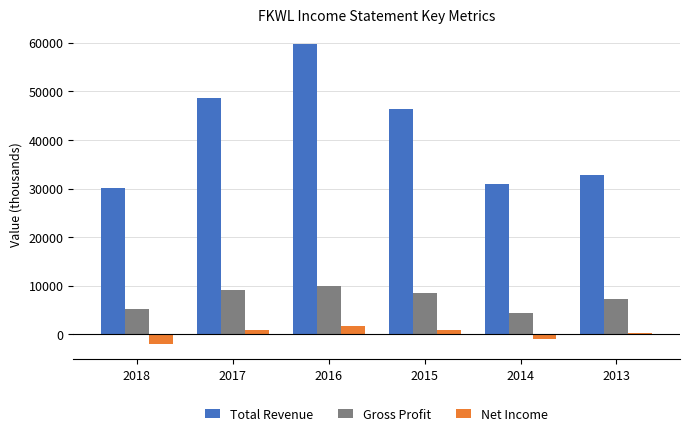

At which category is the sum across all series the highest?

2016